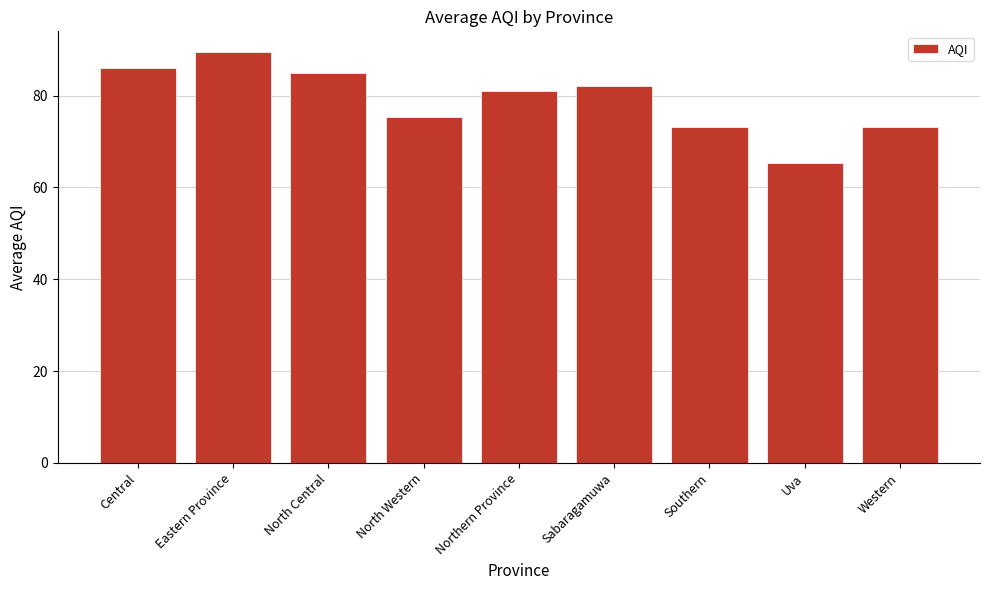

The chart shows a value of 136.6 at Central. True or false?

False